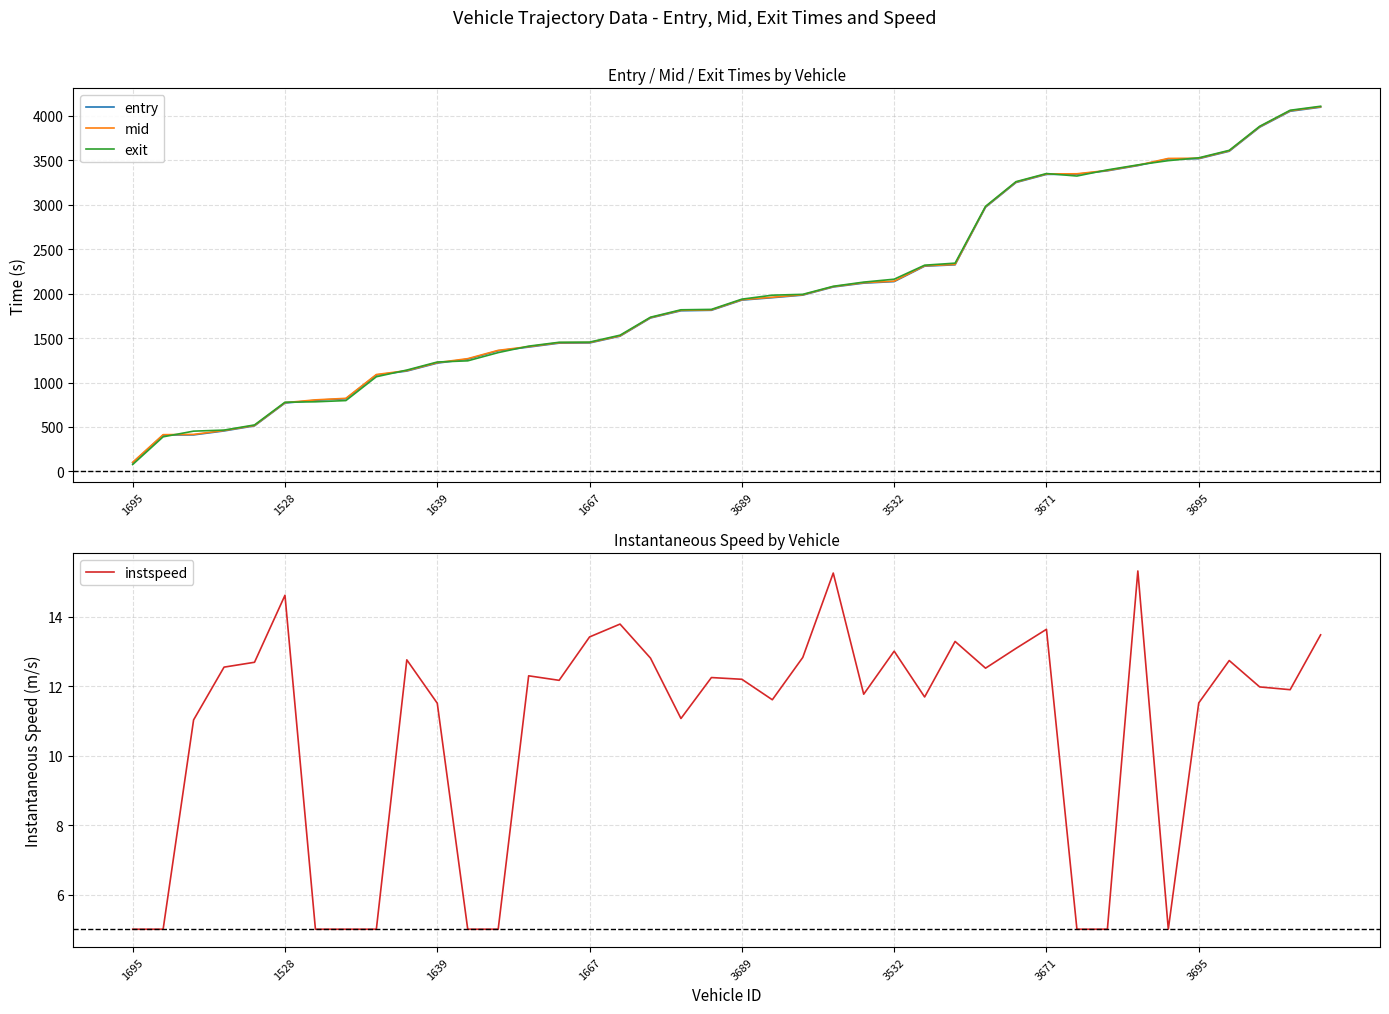

What is the sum of all instspeed values?

430.8